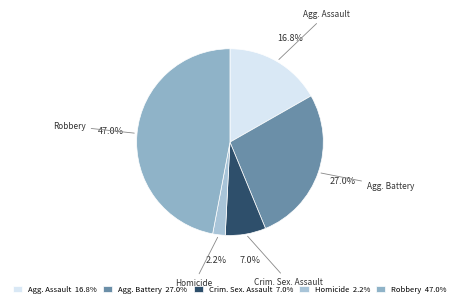

How much of the chart is everything except Homicide?

97.8%